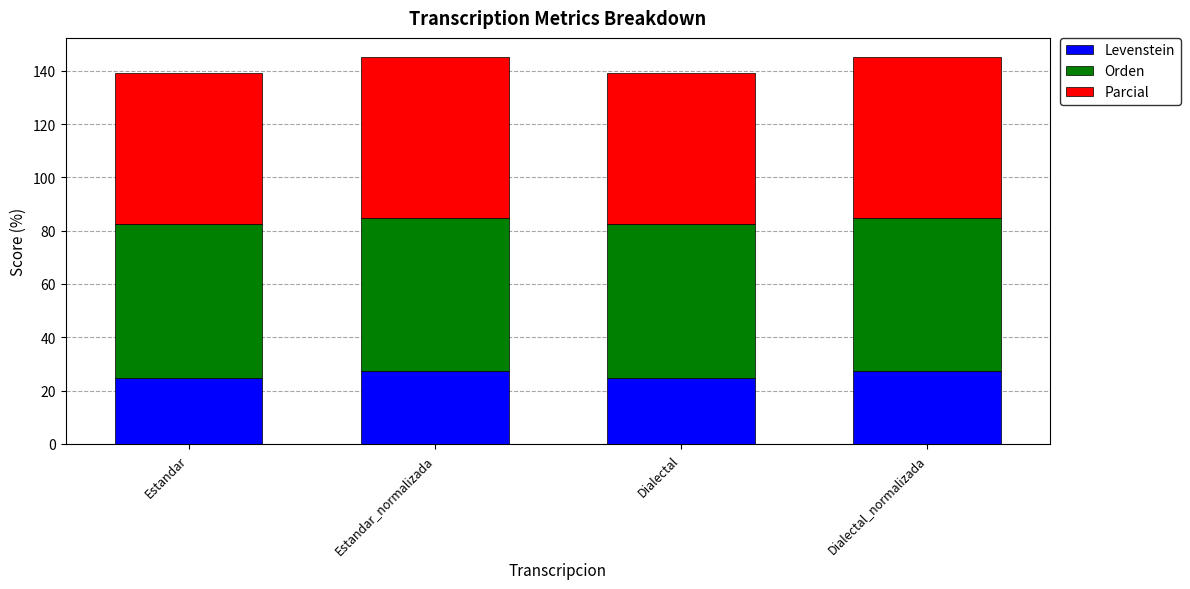

What is the total value across all series at Estandar?

139.1